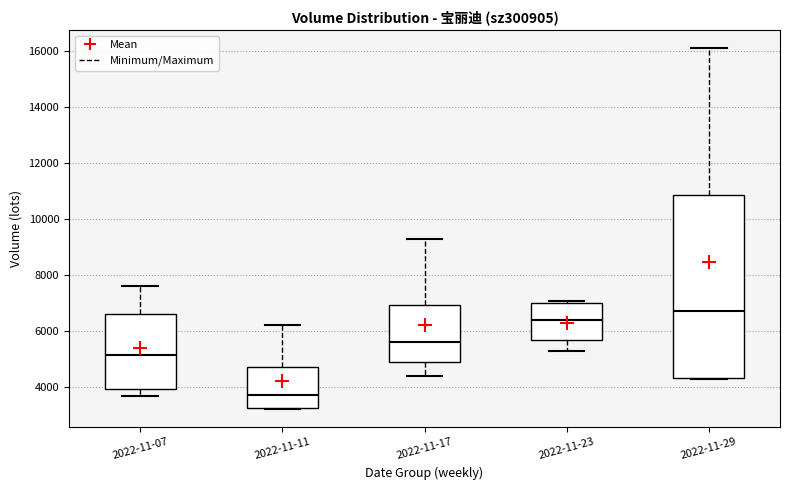

Which box has the lowest median line?

2022-11-11